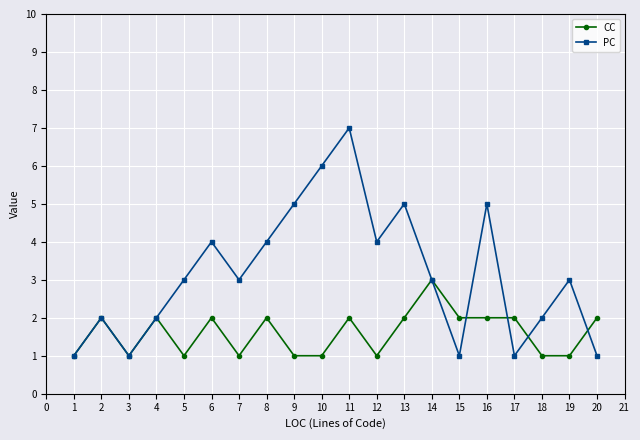

The CC series shows 1 at 16. True or false?

False